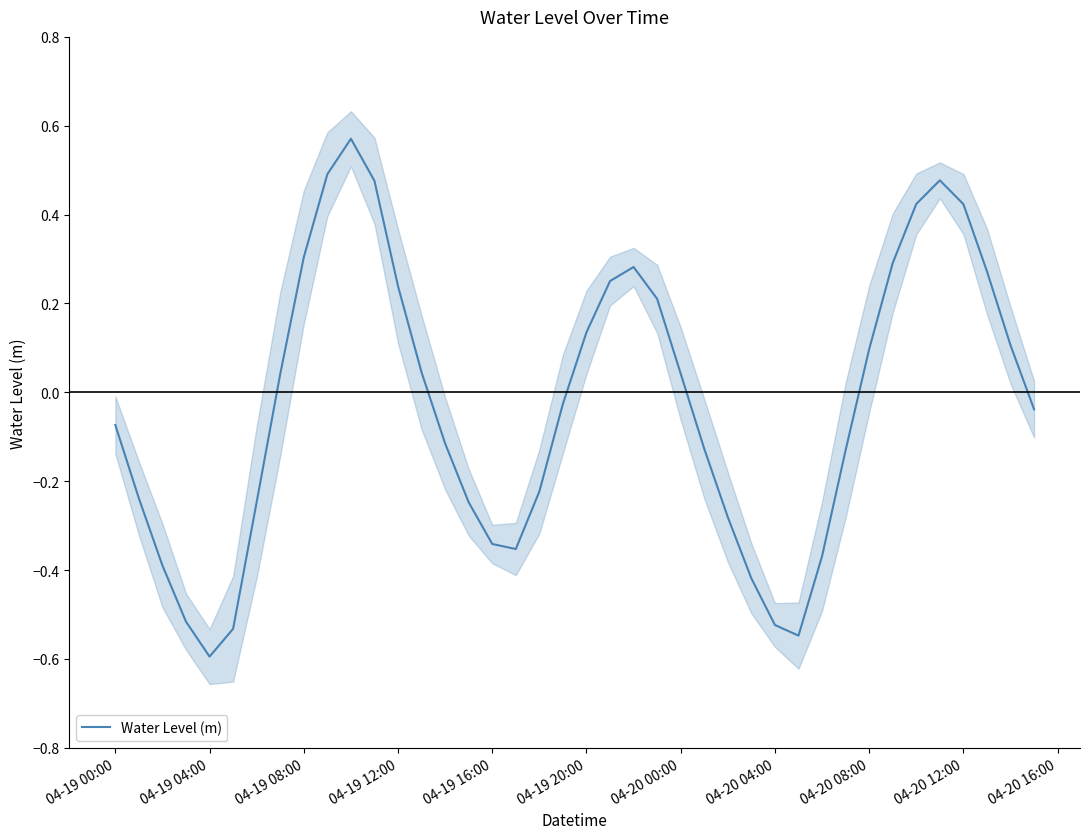

How many data points does each series have?

40